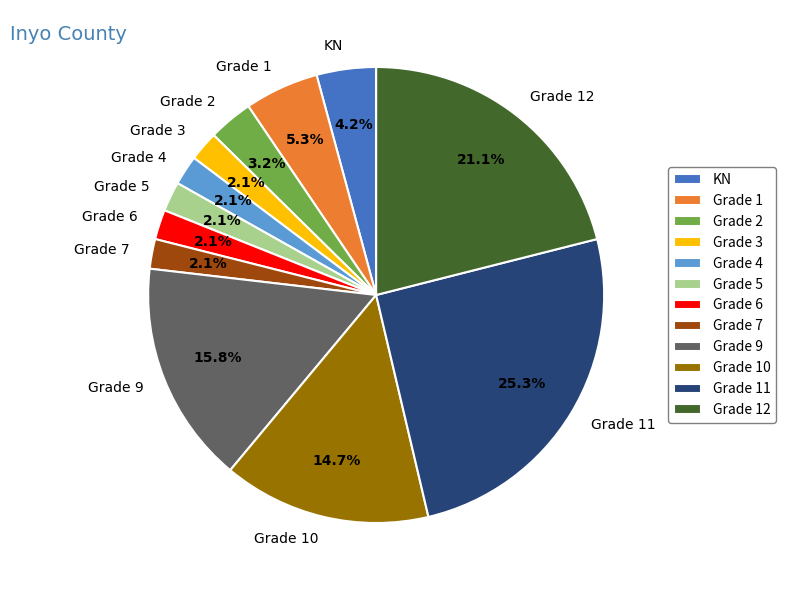

How many slices are in this pie chart?

12